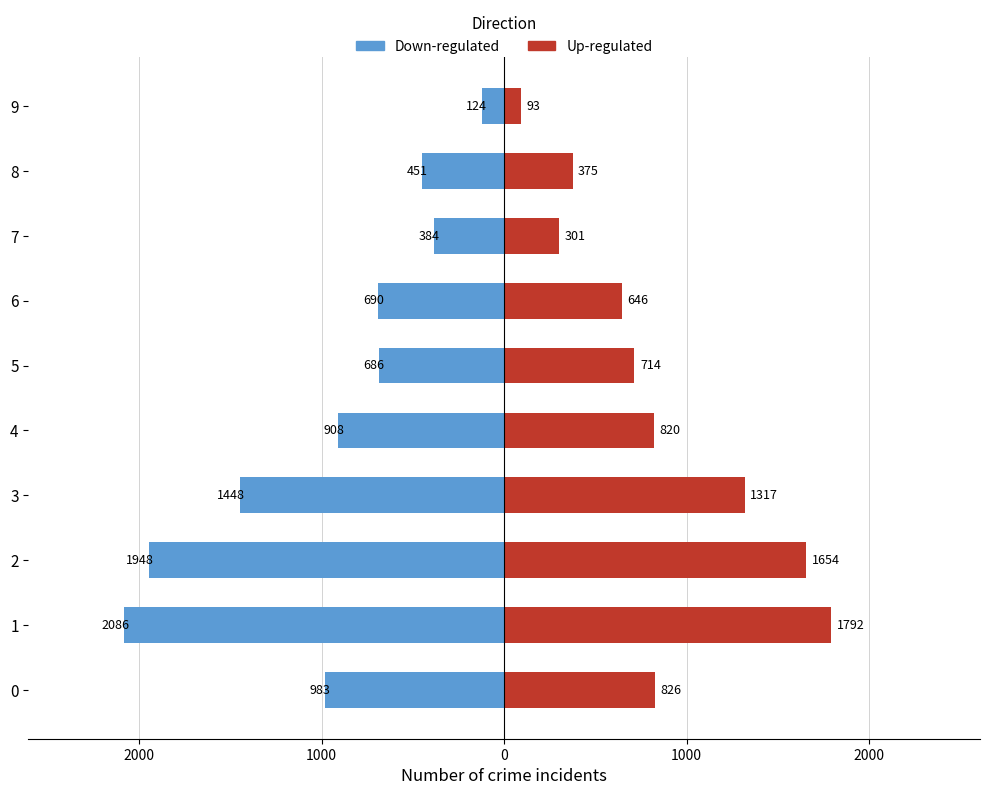

What is the value of the Down-regulated bar at the 4th from the left?

-1448